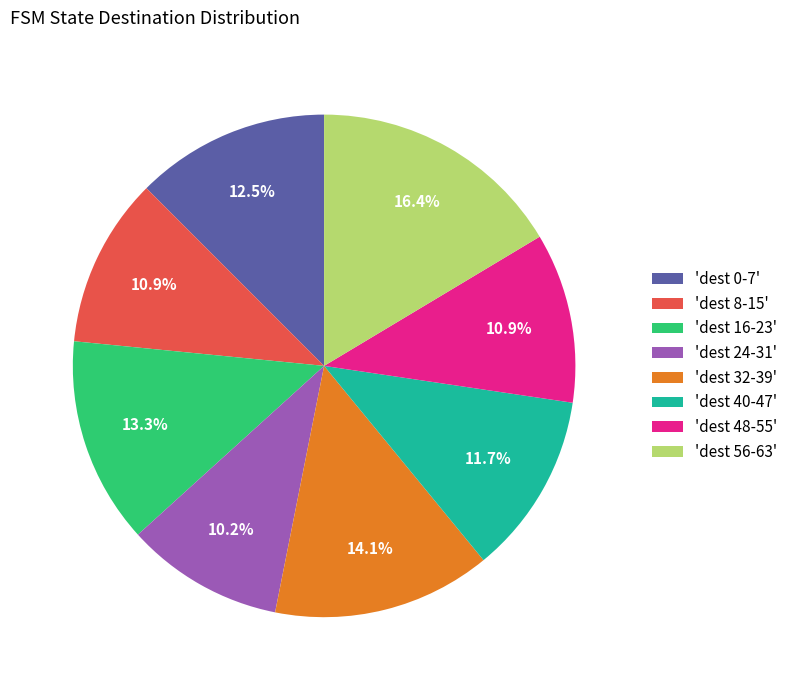

What is the smallest slice in the pie chart?

'dest 24-31'